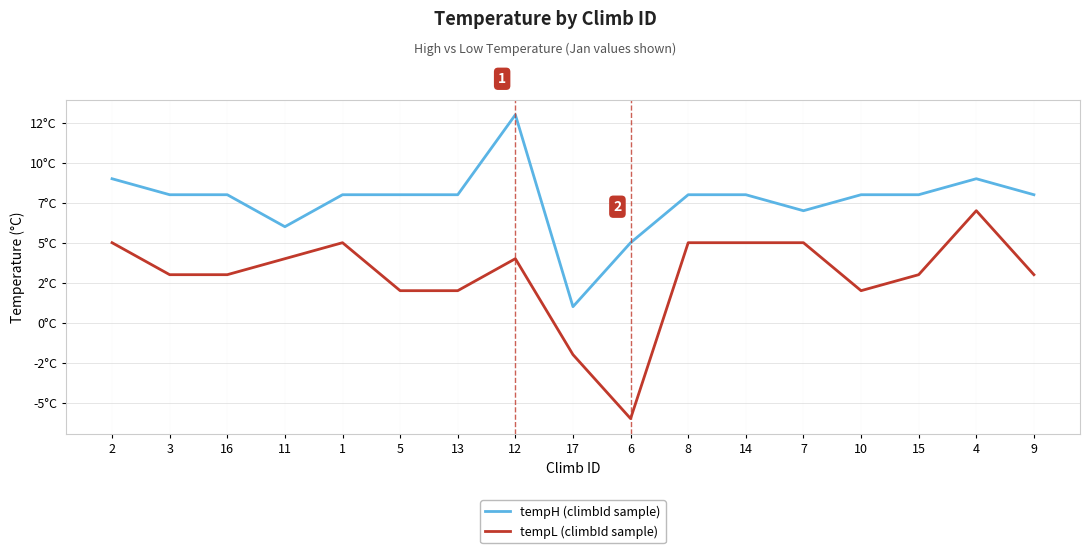

What are all the series names shown in the legend?

tempH (climbId sample), tempL (climbId sample)